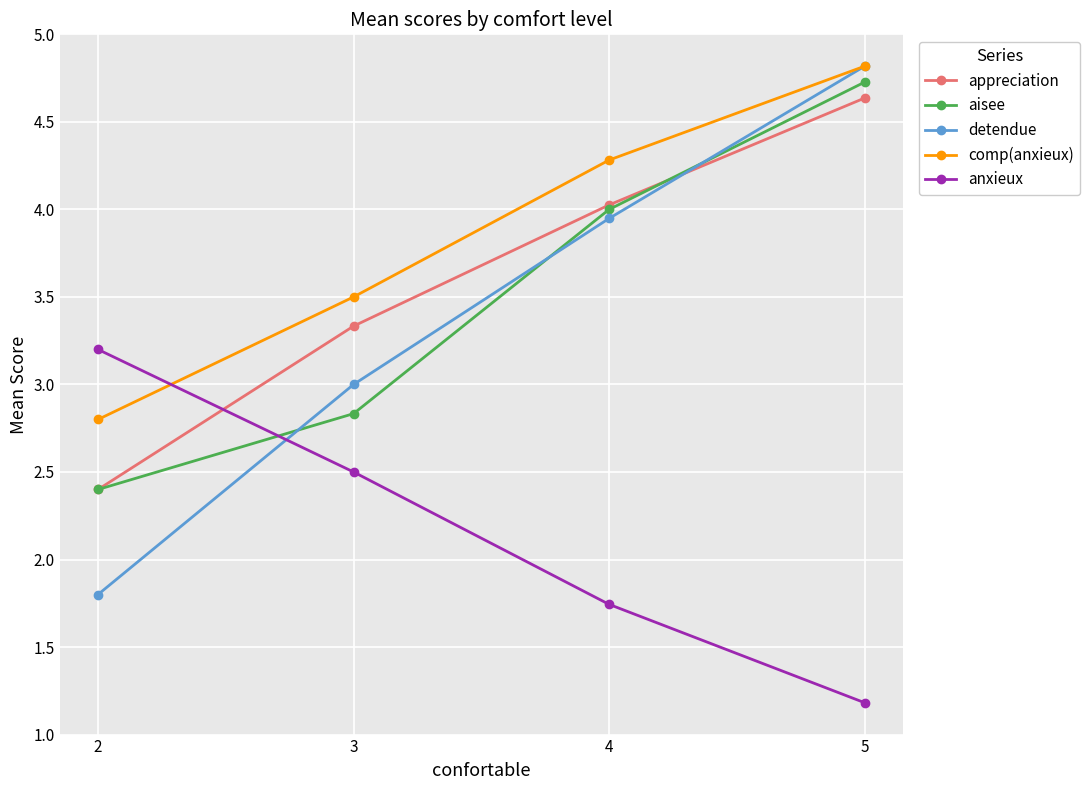

True or false: aisee and detendue intersect in this chart.

True